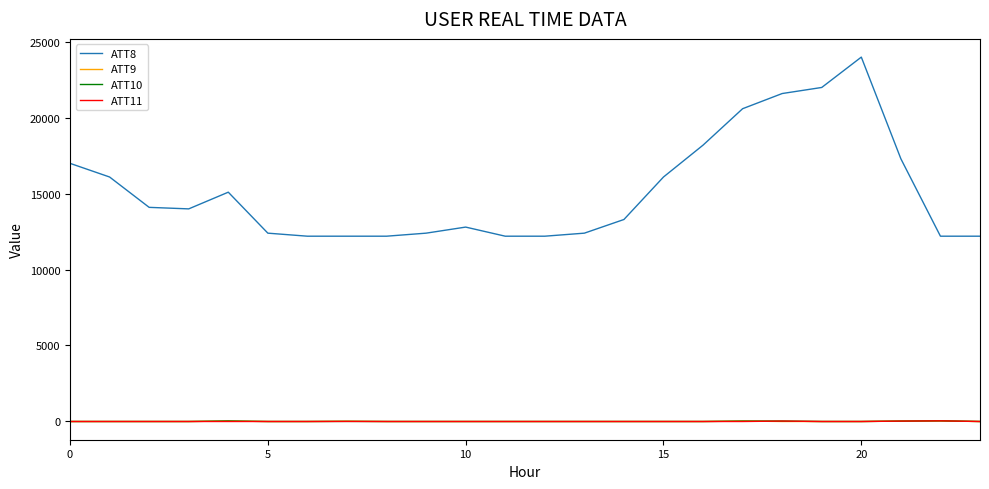

Which series has the largest total across all categories?

ATT8